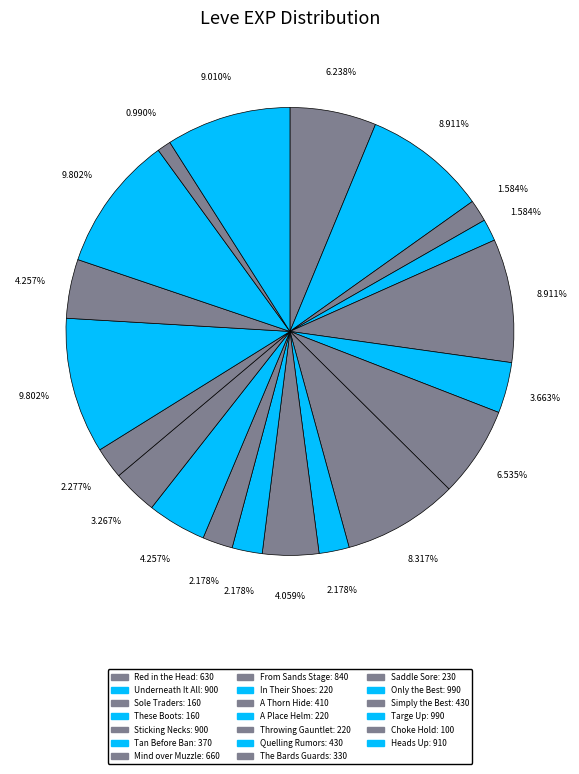

Which category has the smallest portion of the pie?

Choke Hold